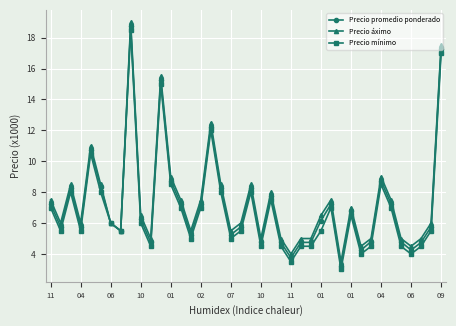

What is the lowest value of the Precio mínimo series?

3.0